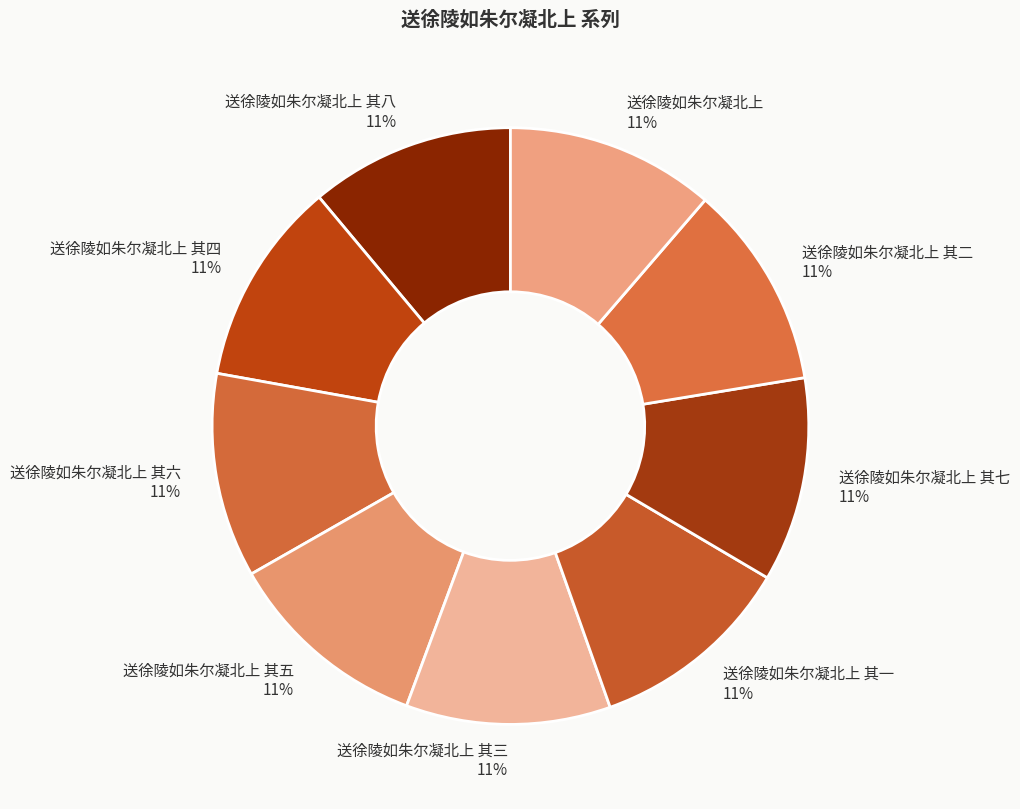

Does 送徐陵如朱尔凝北上 其二 account for over 50% of the chart?

No